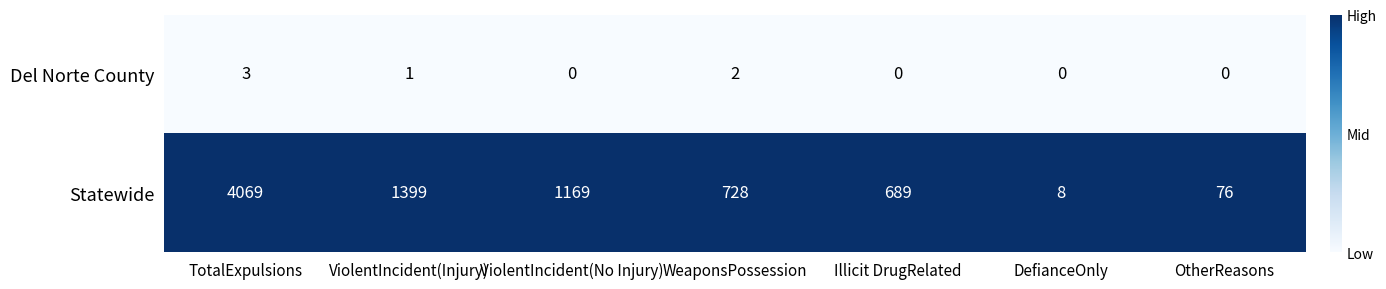

At how many categories does at least one series exceed 0?

7